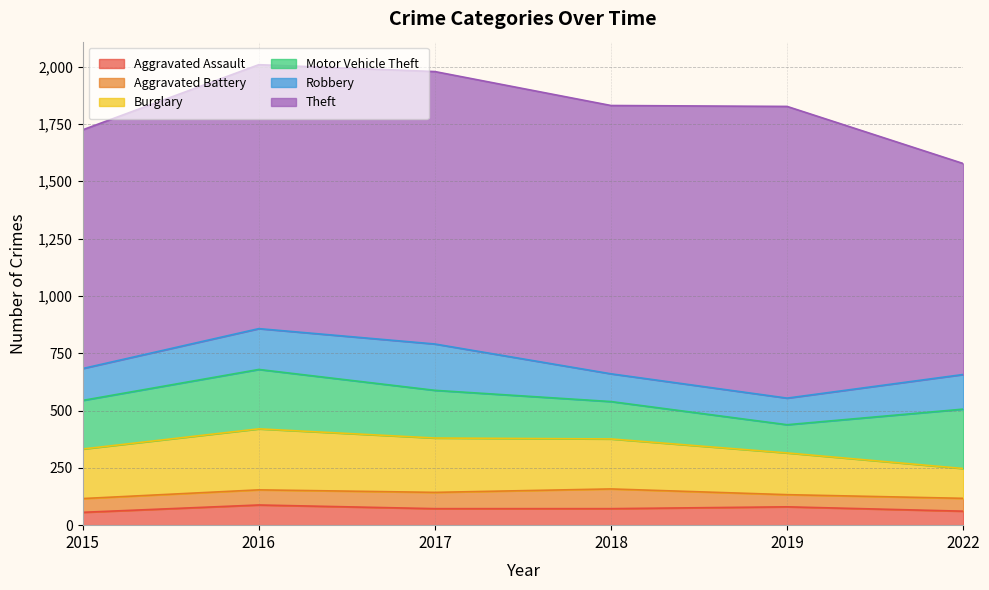

What is the value of the Aggravated Battery point at the 2nd from the left?

66